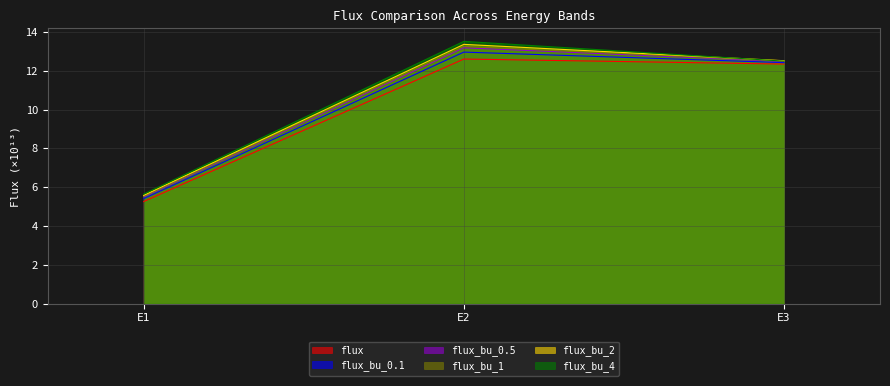

How many data points does each series have?

3